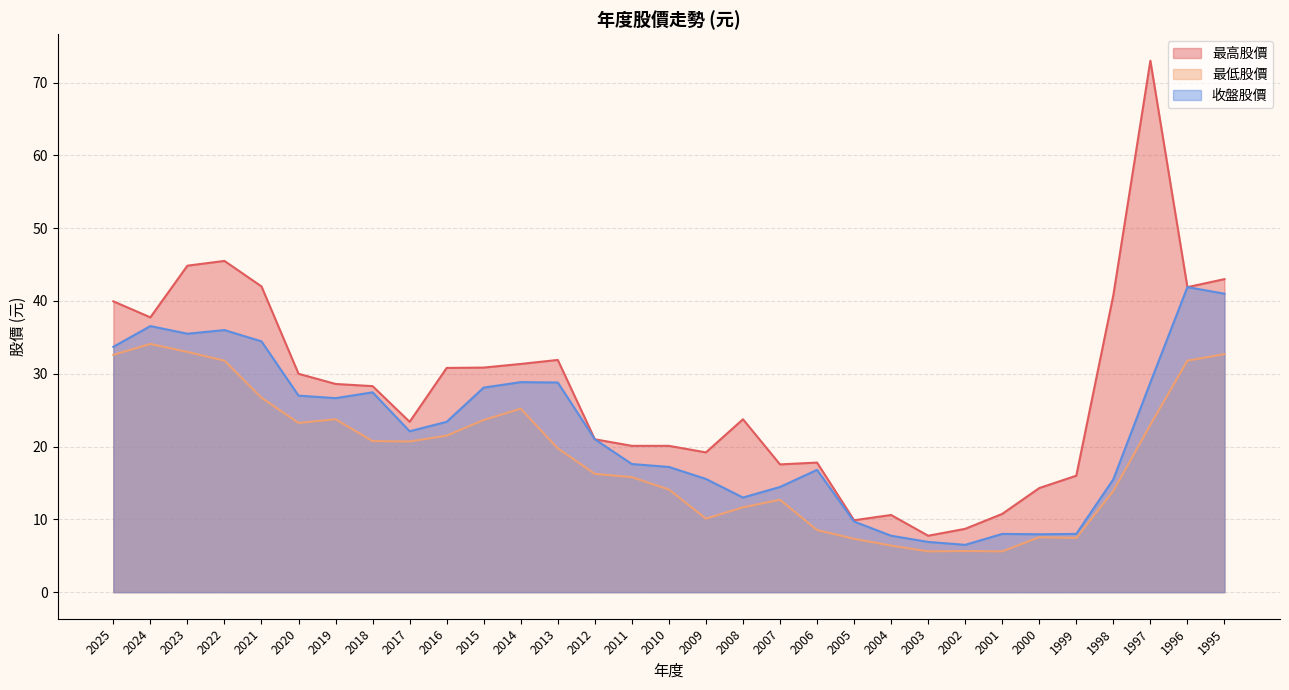

At which label does 最低股價 first exceed 19?

2025